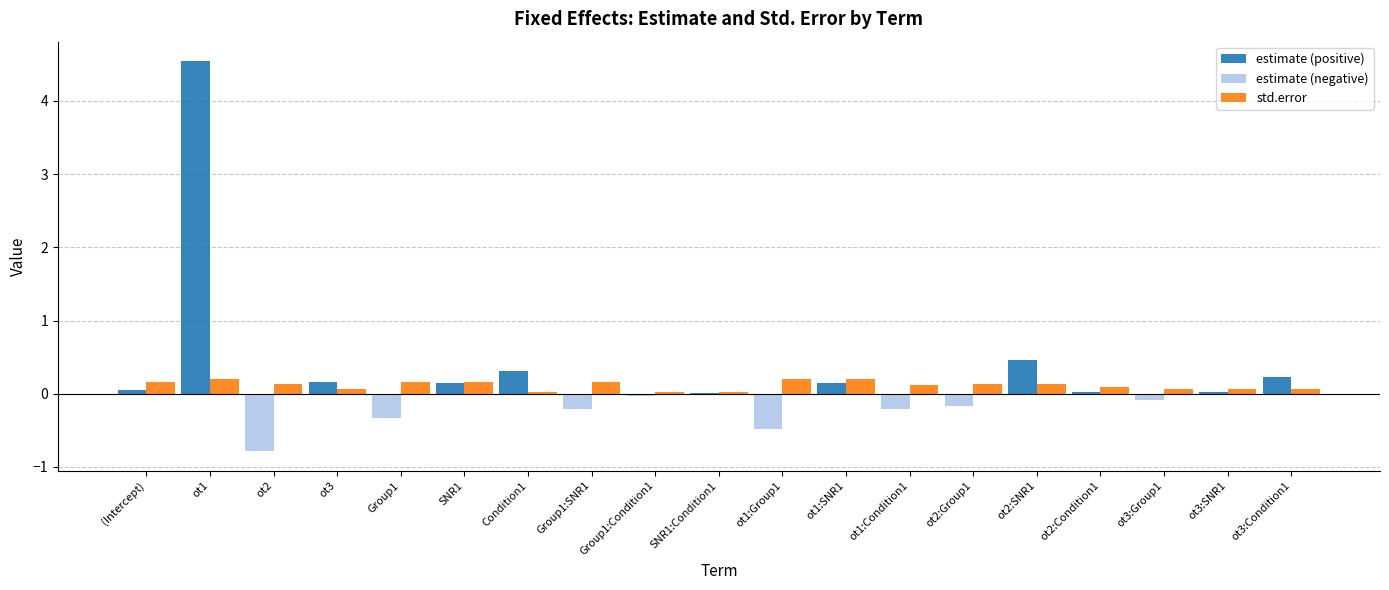

What is the maximum value shown in the chart?

4.5